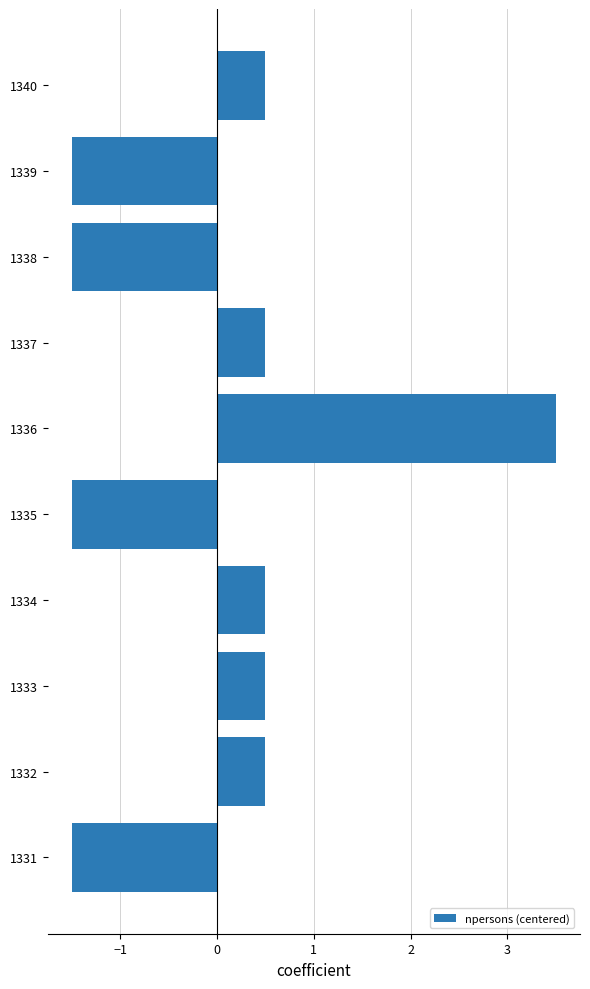

Reading bottom to top, list all the values displayed in this chart.

-1.5	0.5	0.5	0.5	-1.5	3.5	0.5	-1.5	-1.5	0.5